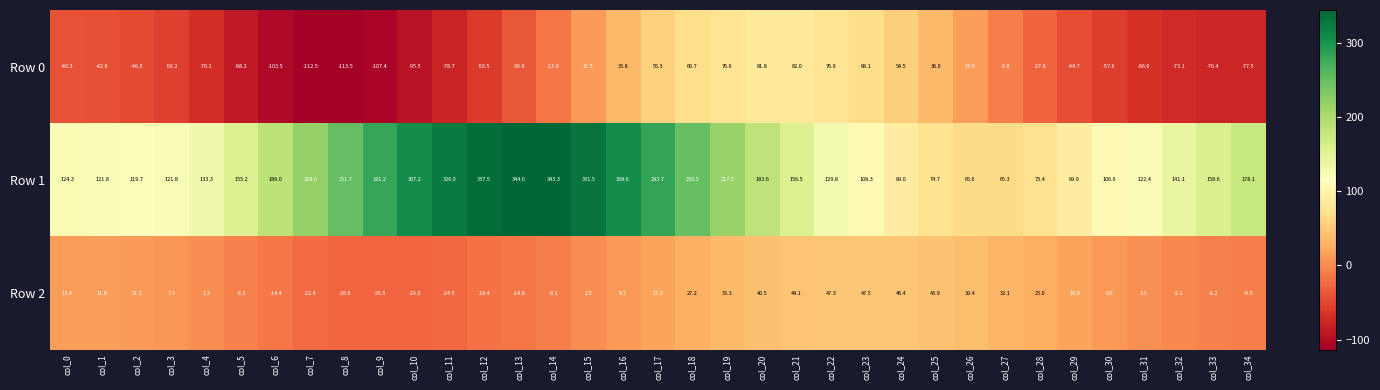

How many data points does each series have?

35